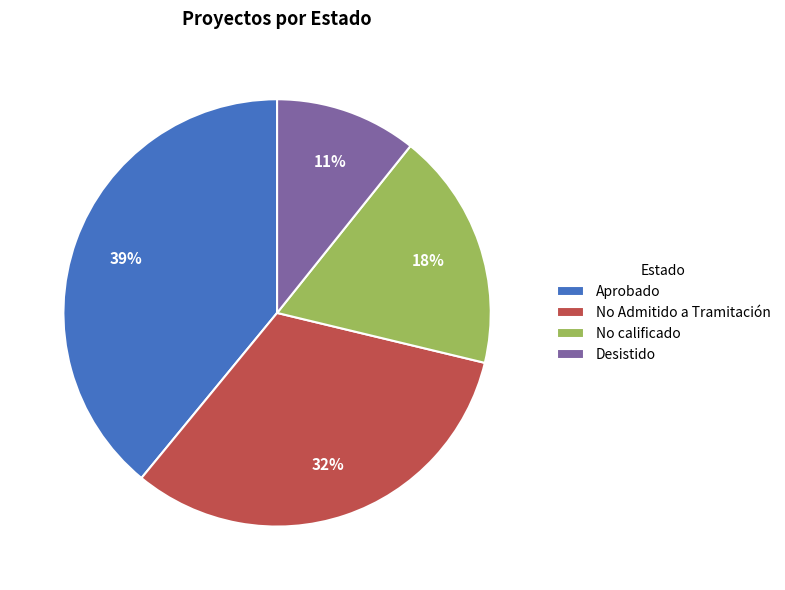

The Aprobado slice represents 51% of the pie. True or false?

False